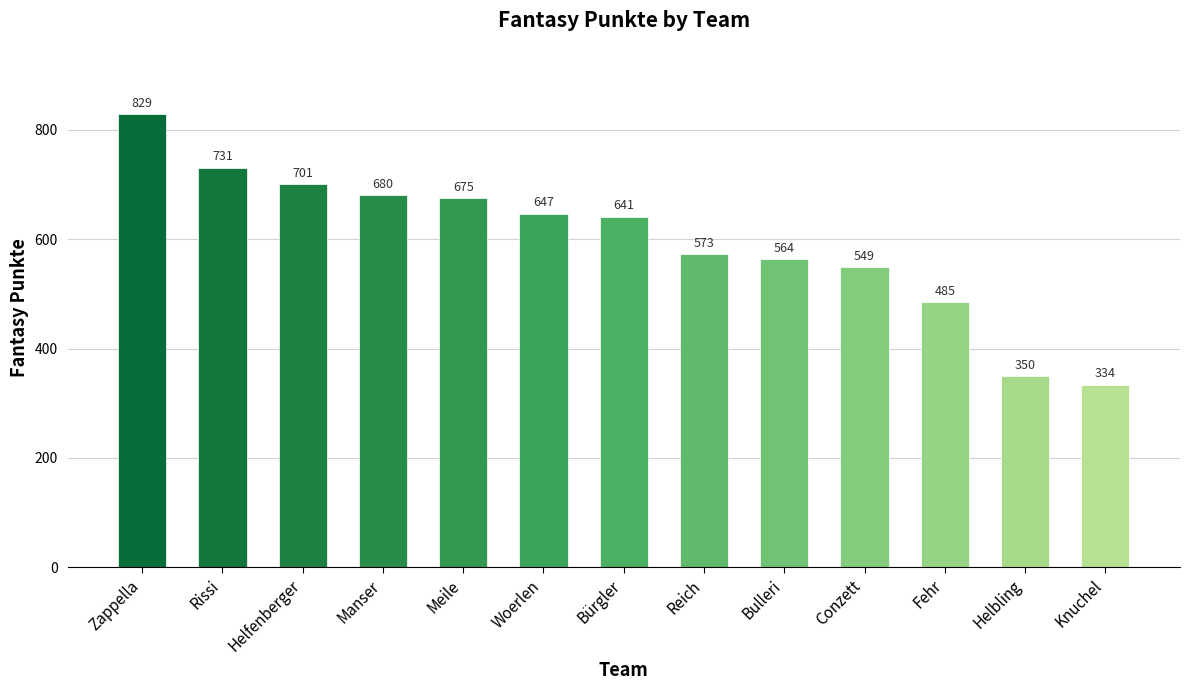

What is the sum of the values at Fehr and Helfenberger?

1186